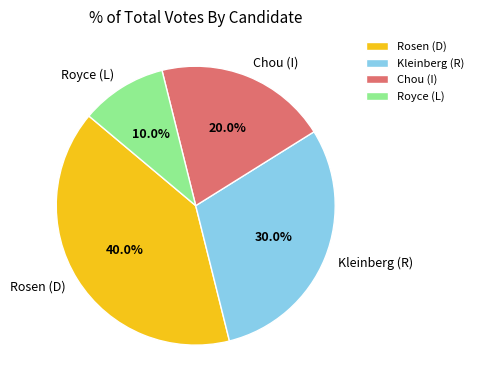

True or false: Chou (I) accounts for 7% of the total.

False